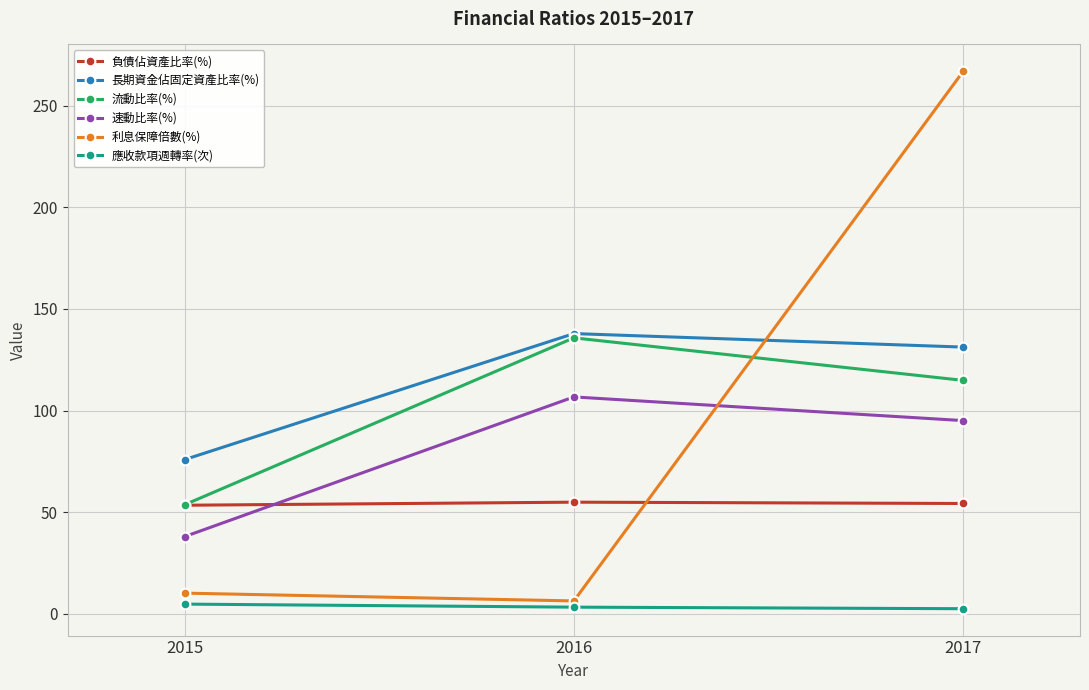

At how many categories does at least one series exceed 33?

3